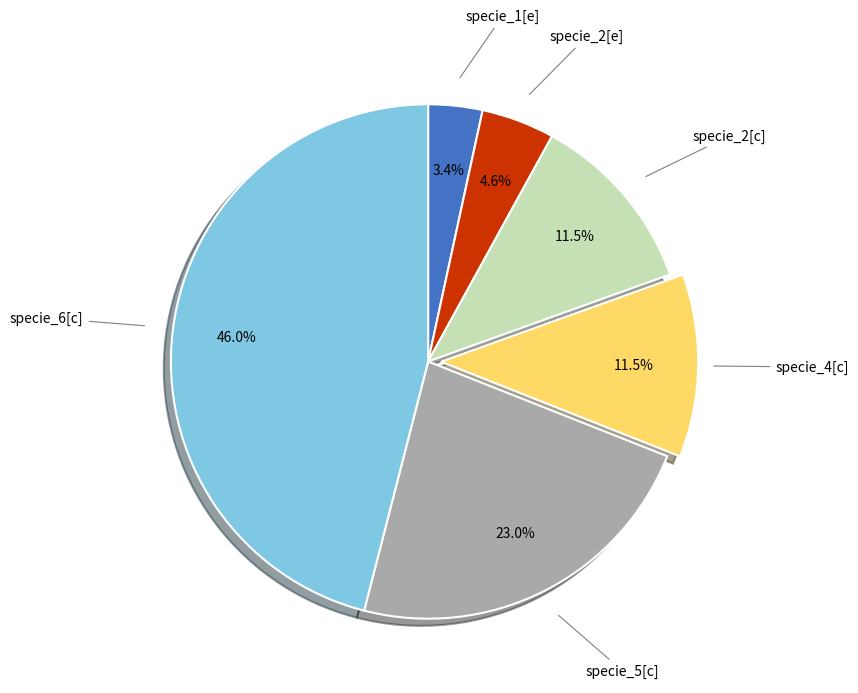

Which category has the biggest portion of the pie?

specie_6[c]